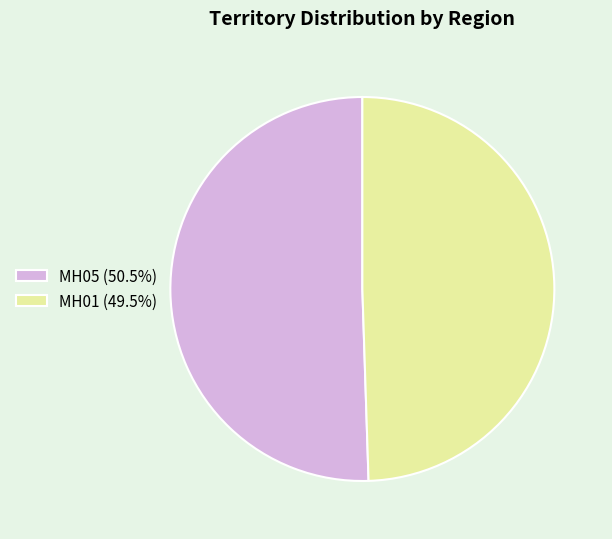

Which category accounts for the majority?

MH05